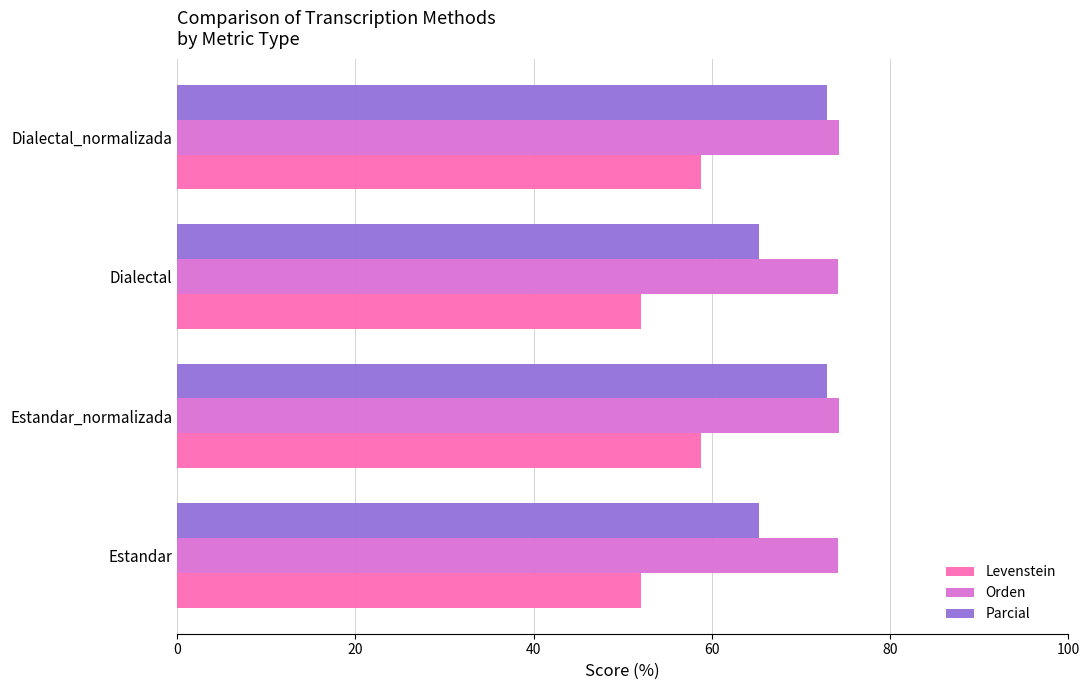

True or false: Levenstein has a value of 38.8 at Dialectal_normalizada.

False